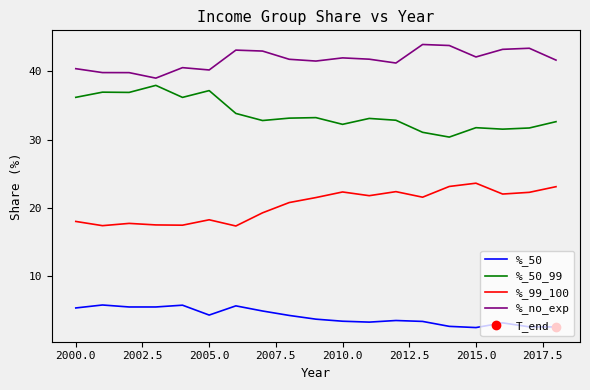

List the series in order of their peak value, highest first.

%_no_exp, %_50_99, %_99_100, %_50